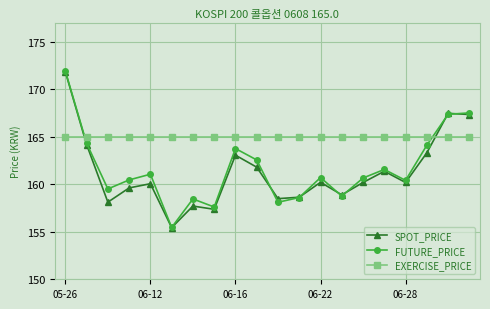

Which series has the largest range (max minus min)?

FUTURE_PRICE